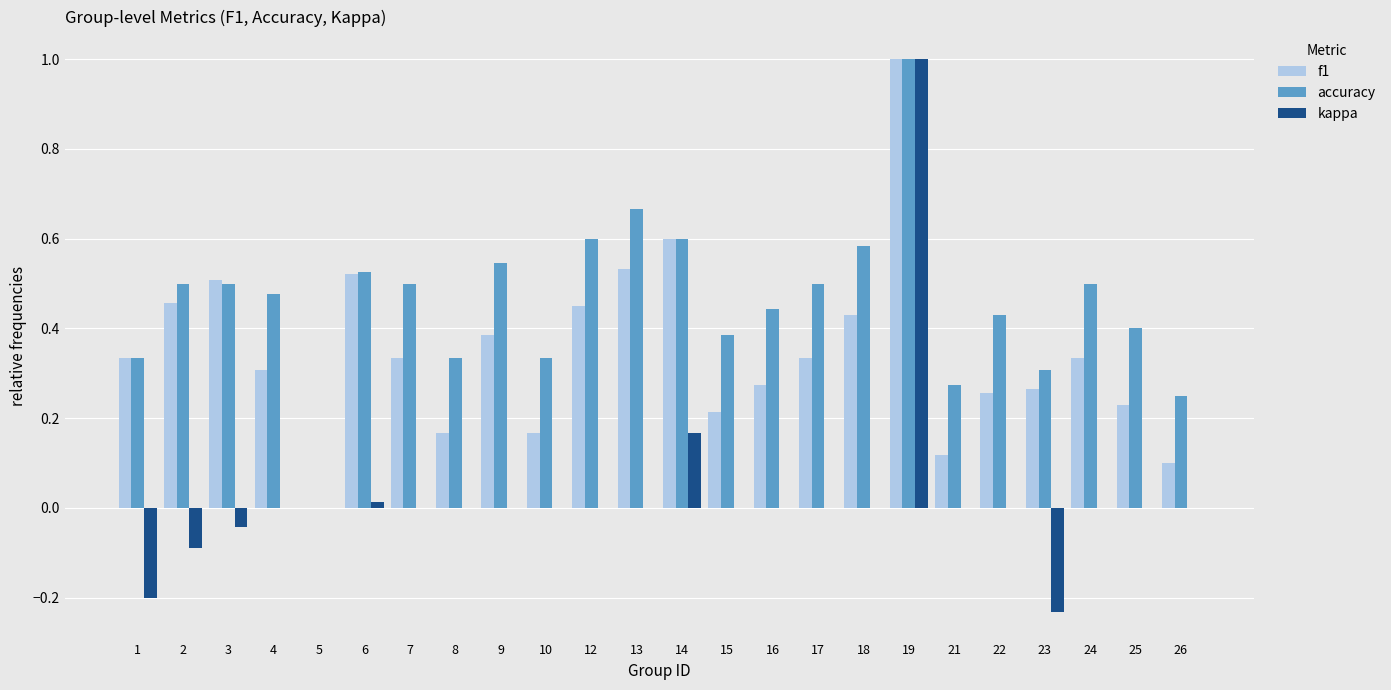

What is the highest value of the kappa series?

1.0